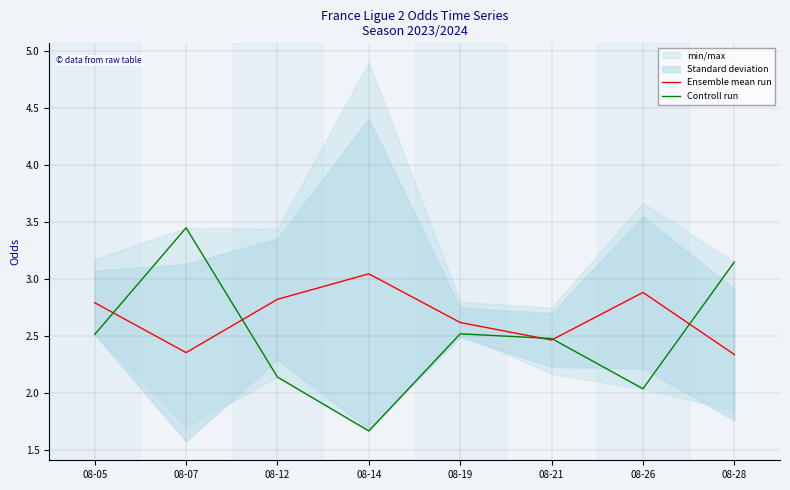

Where is Ensemble mean run nearest to the value 2?

08-28